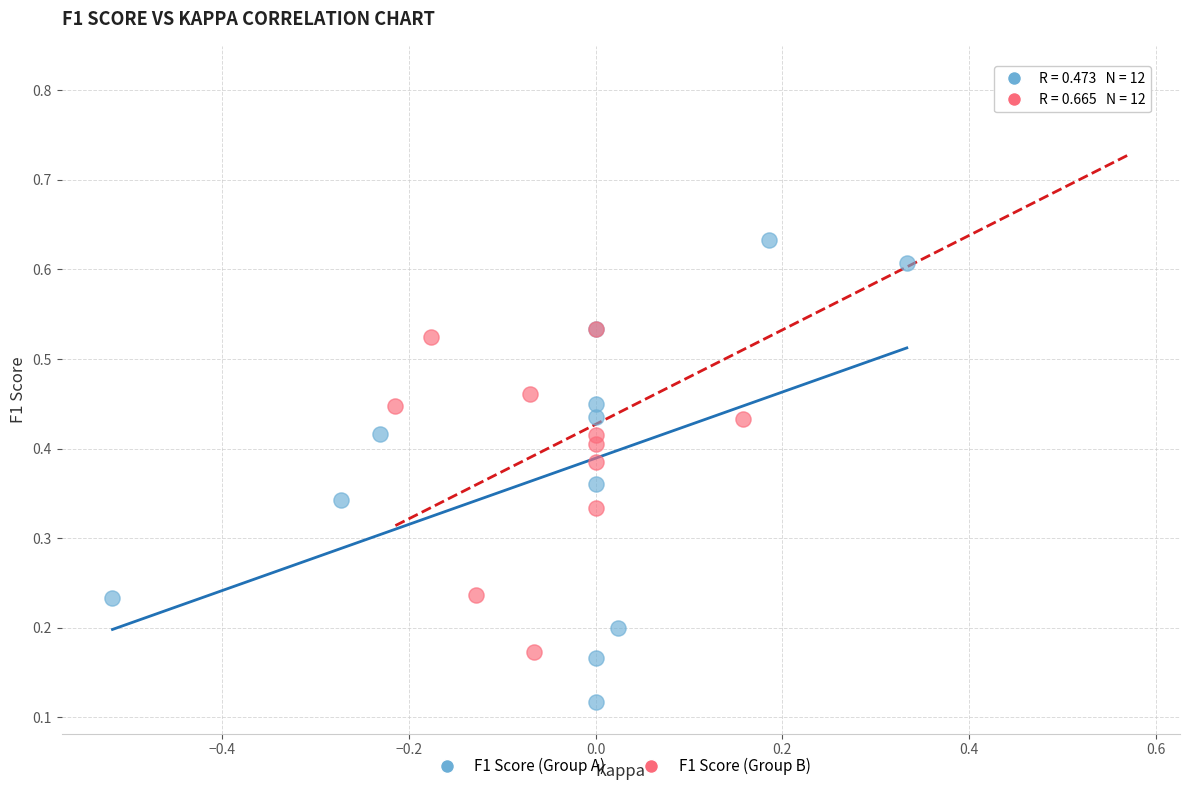

What are all the series names shown in the legend?

F1 Score (Group A), F1 Score (Group B)